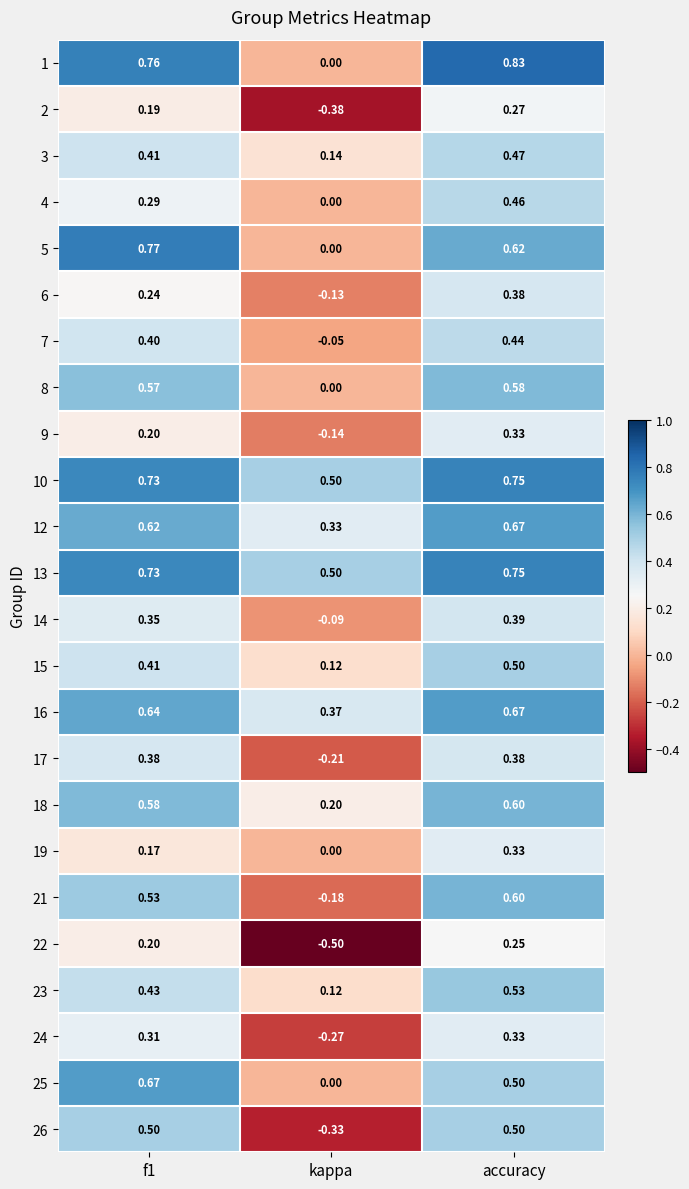

At which label is 14 closest to 0?

kappa